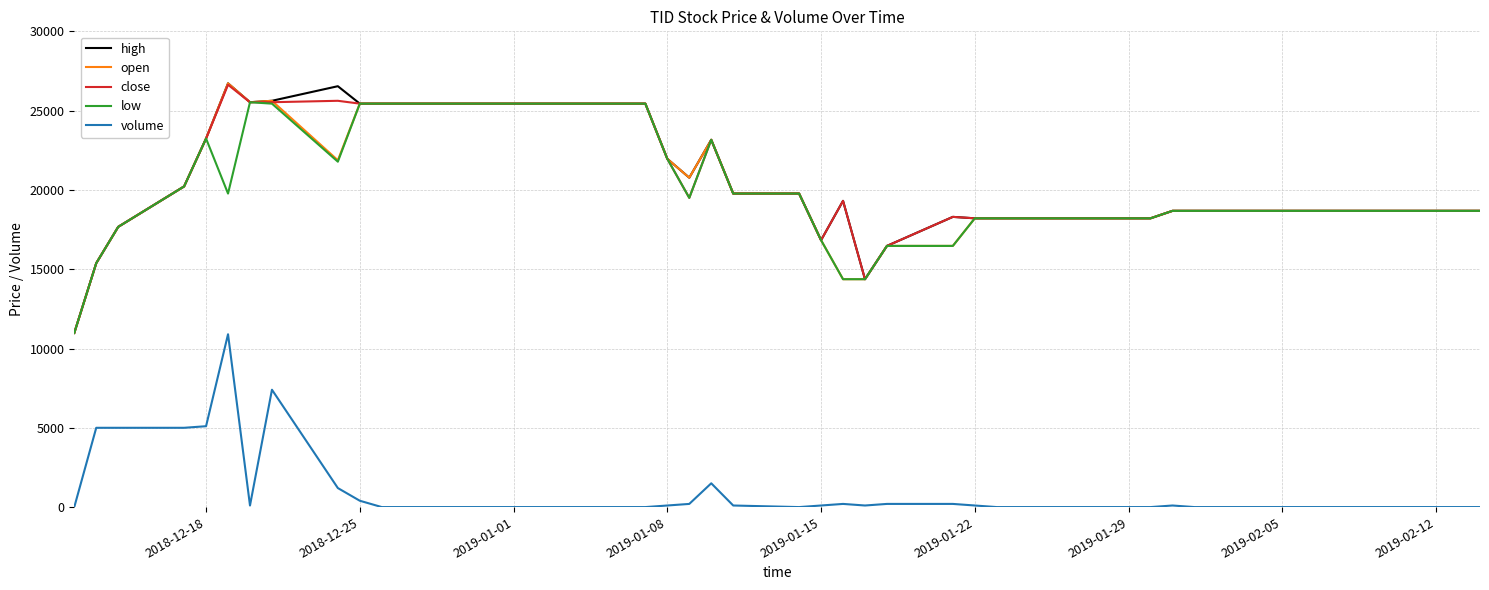

True or false: high and volume cross at least once.

False